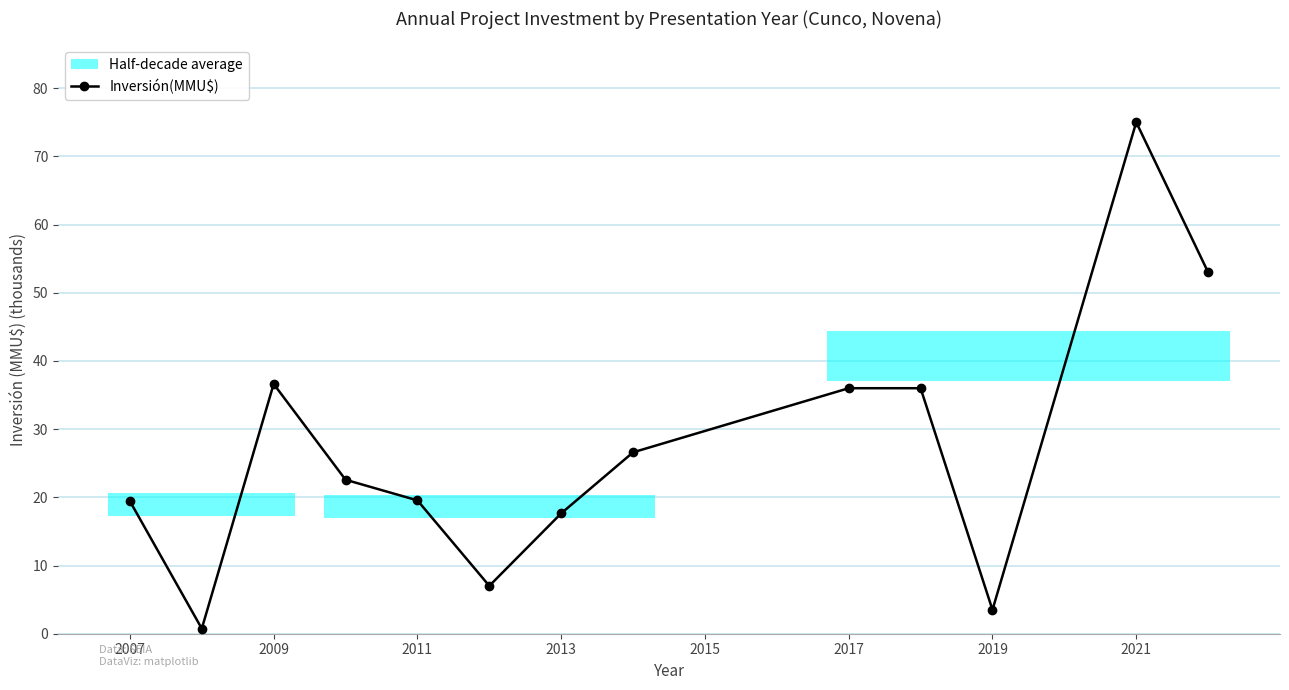

The value of Inversión(MMU$) at 2013 is 25.6. True or false?

False